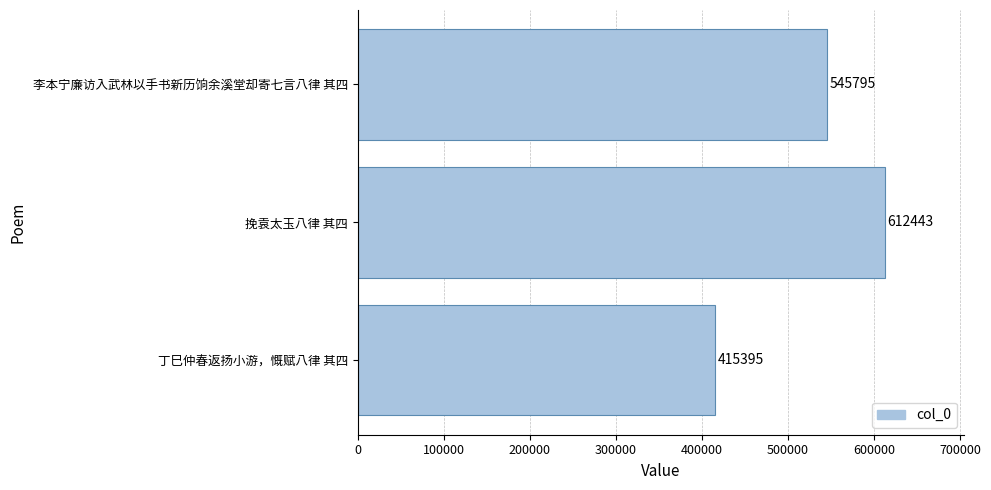

The chart shows a value of 767336 at 李本宁廉访入武林以手书新历饷余溪堂却寄七言八律 其四. True or false?

False